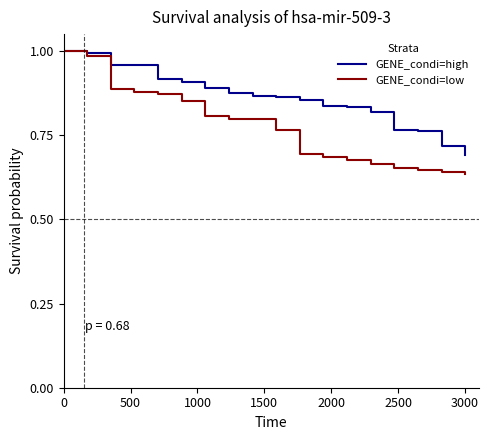

List the series in order of their overall mean, lowest first.

GENE_condi=low, GENE_condi=high